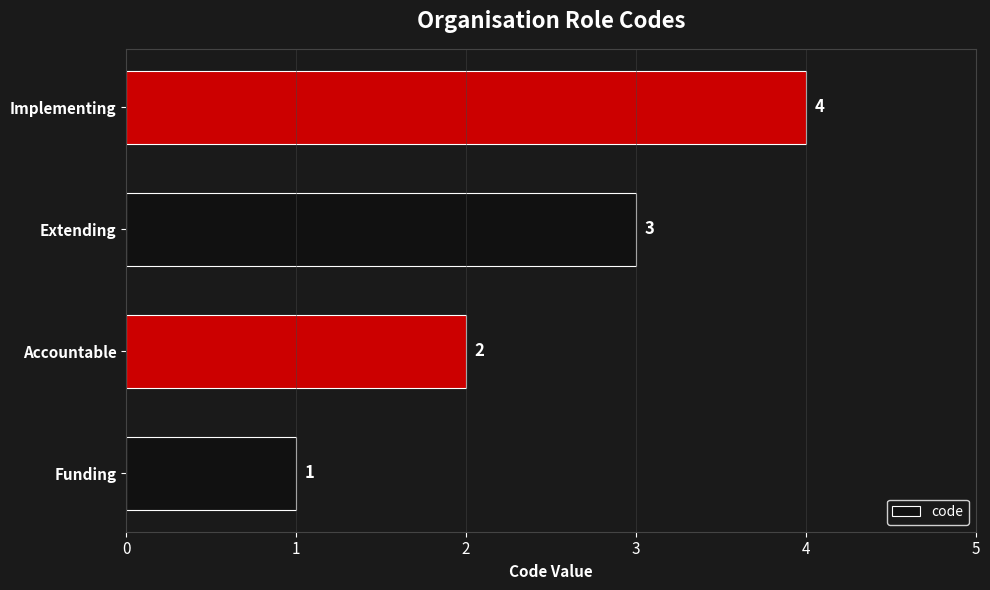

True or false: the data shows 1 at Extending.

False